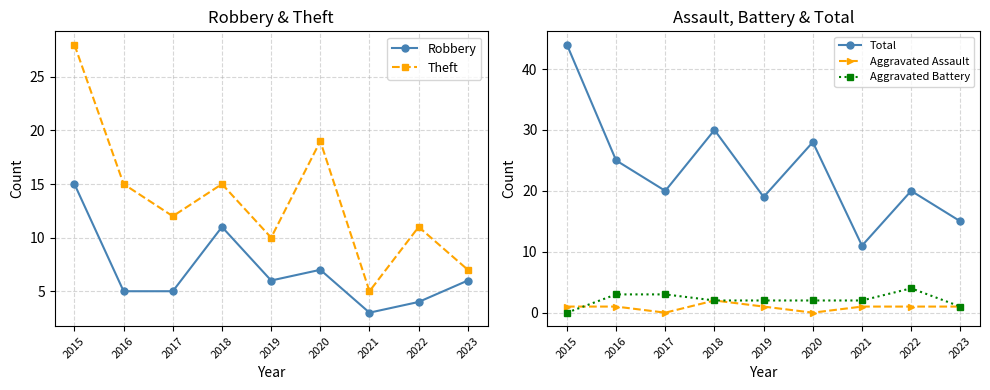

How many data points does each series have?

9